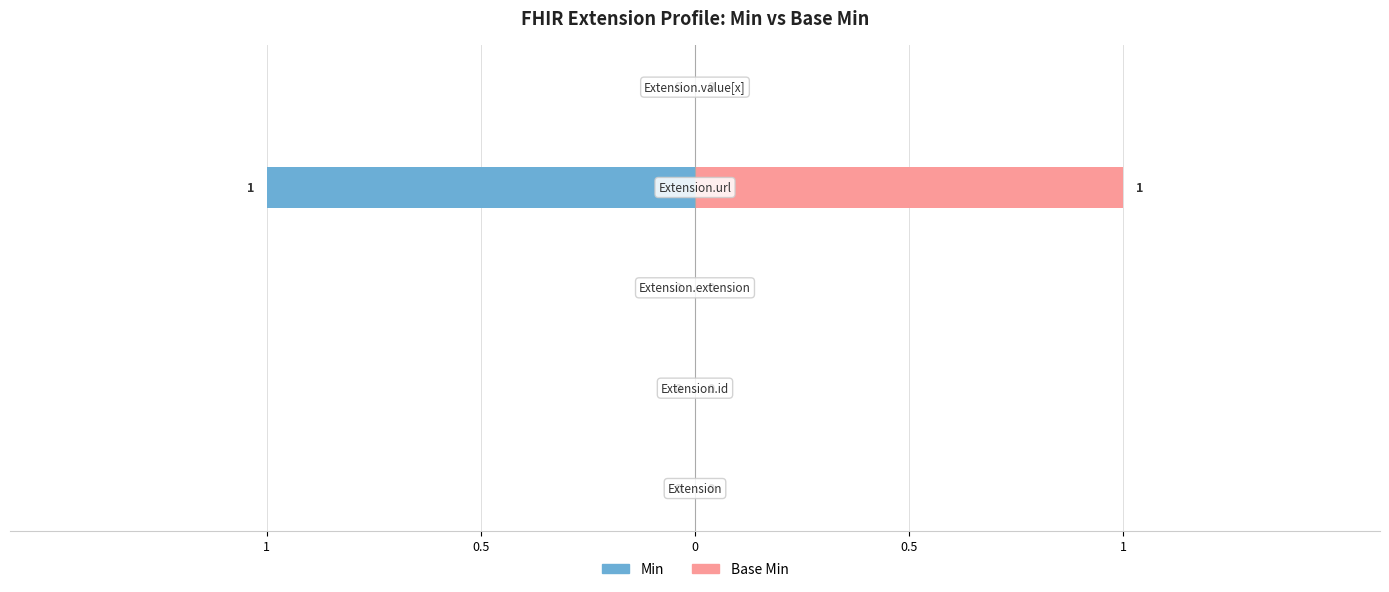

List the series in order of their overall mean, lowest first.

Min, Base Min